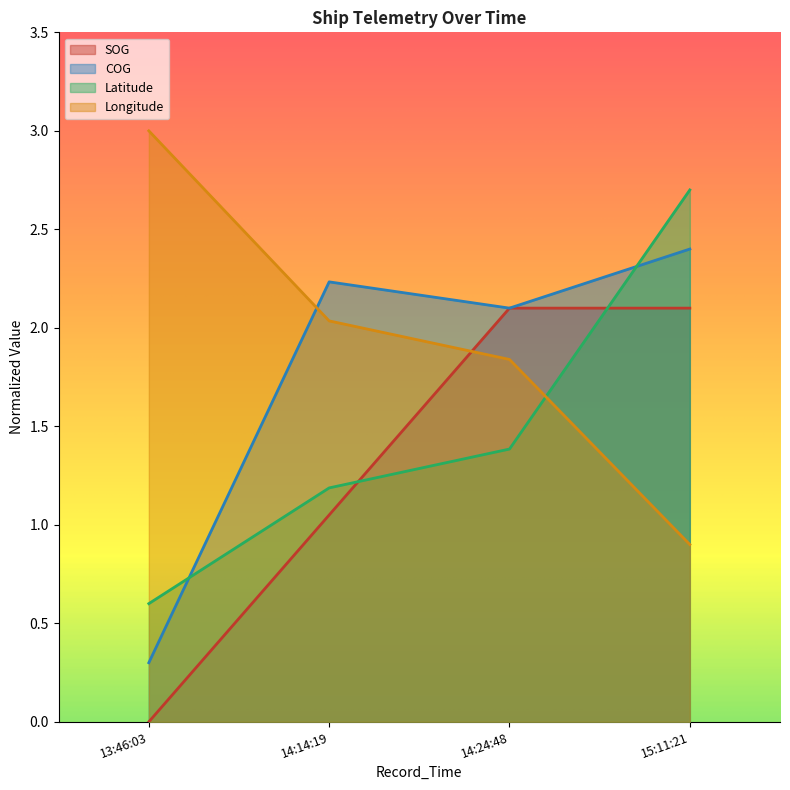

Where is Latitude nearest to the value 1?

14:14:19